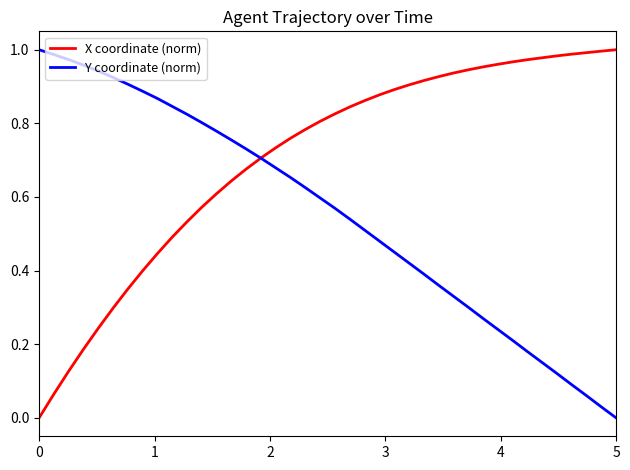

Does the chart have visible grid lines?

No